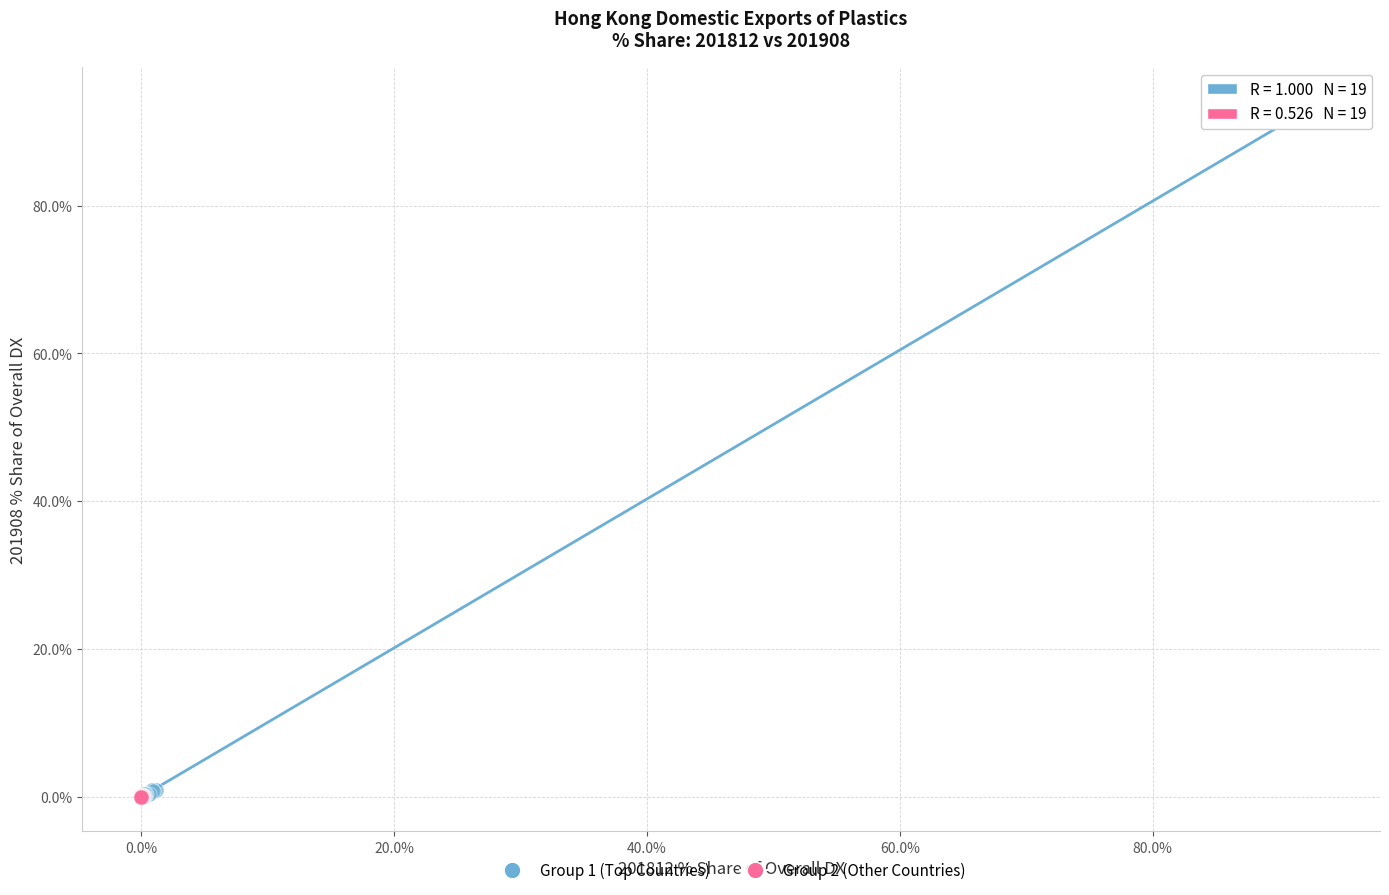

What are all the series names shown in the legend?

Group 1 (Top Countries), Group 2 (Other Countries)